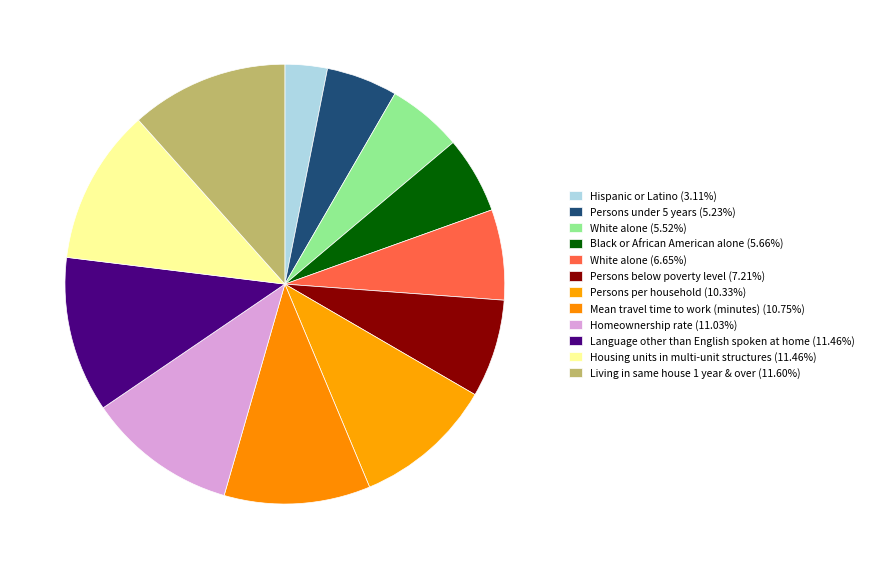

Which category has the biggest portion of the pie?

Living in same house 1 year & over